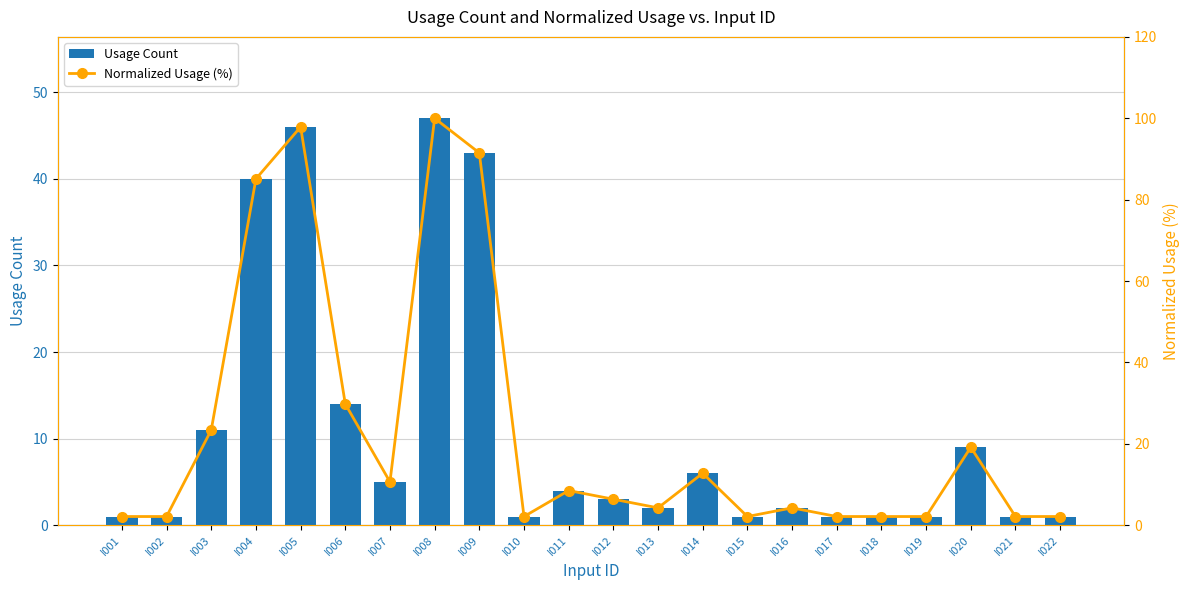

What are all the series names shown in the legend?

Usage Count, Normalized Usage (%)